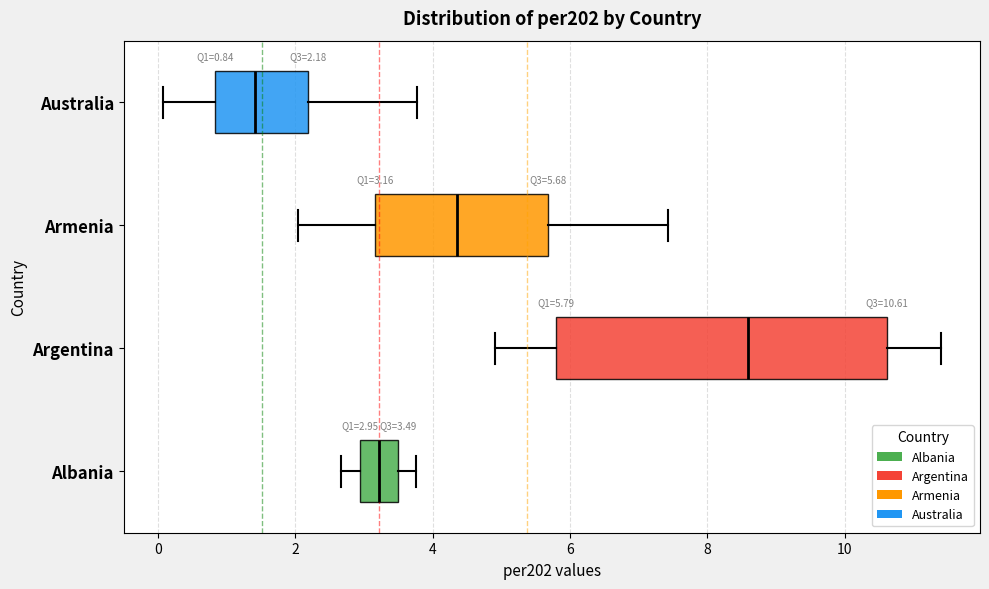

Which box is the widest, from its left edge to its right edge?

Argentina